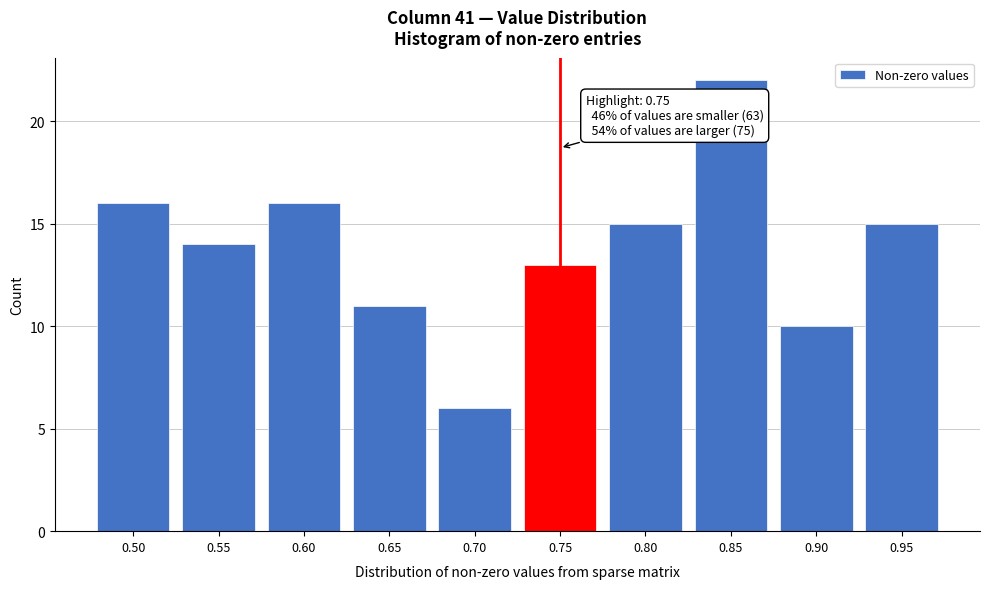

Reading left to right, transcribe all the data shown in this chart.

16	14	16	11	6	13	15	22	10	15